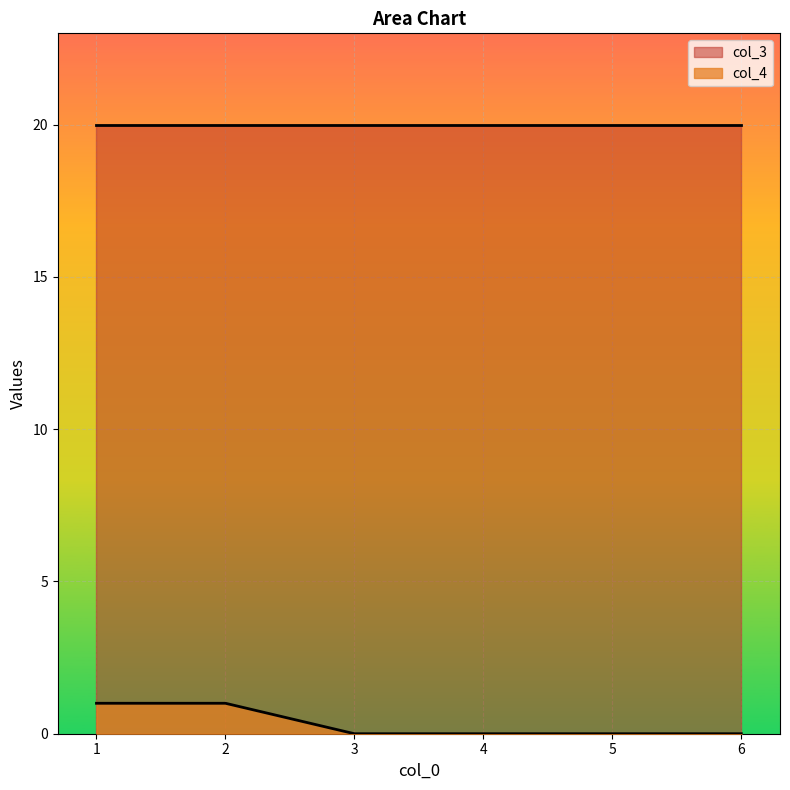

What is the highest value of the col_3 series?

20